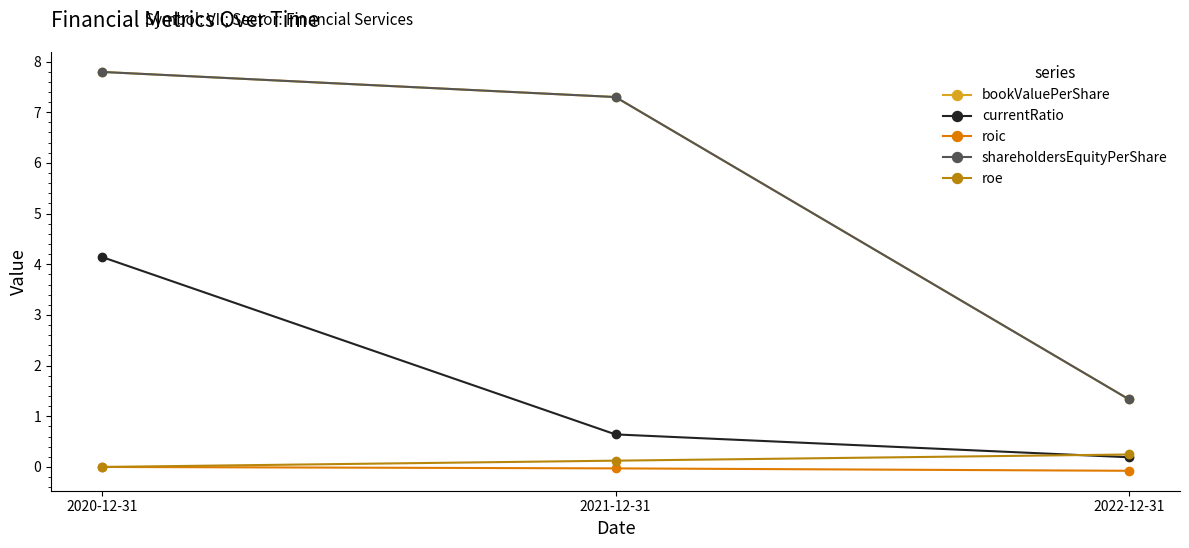

Does the chart have visible grid lines?

No